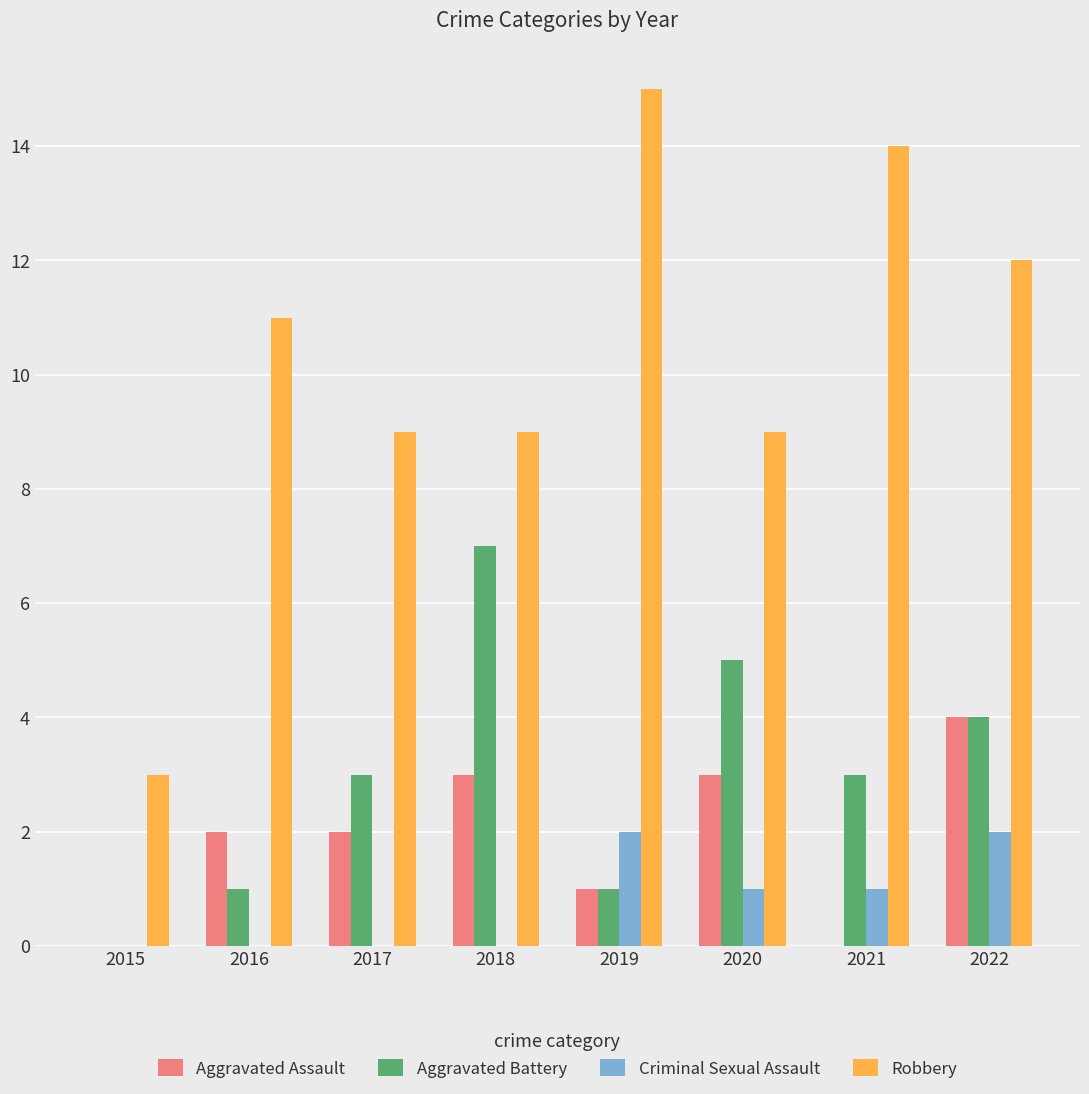

Count the Criminal Sexual Assault values in the range 0 to 2.

8